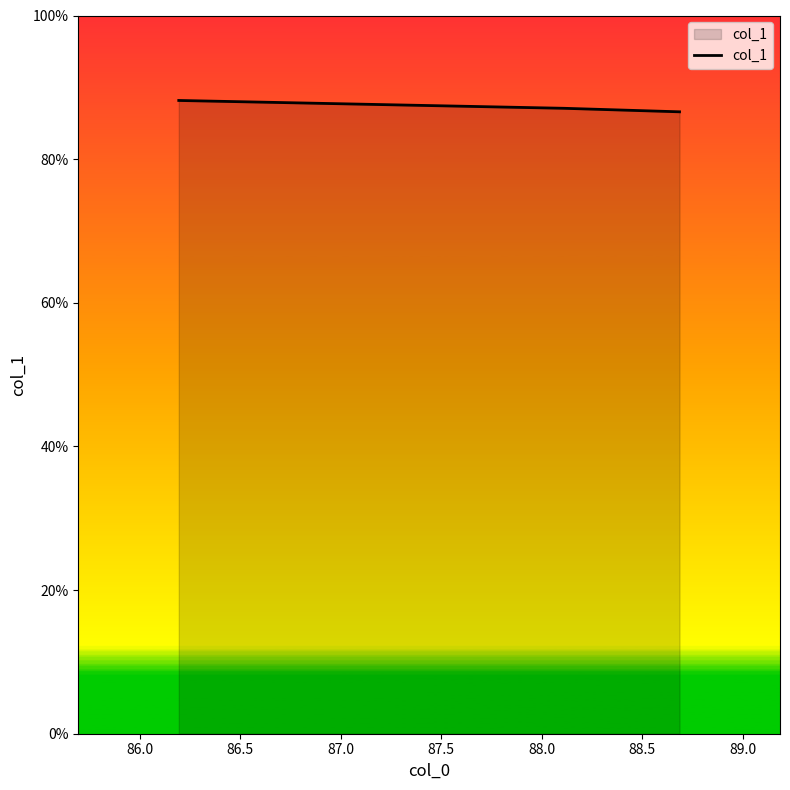

What is the difference between the values at 86.5 and 86.0?

1.1